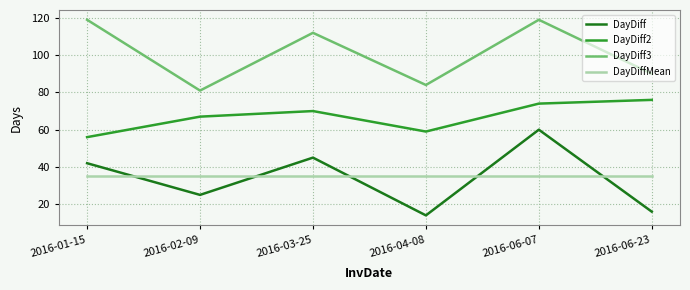

At which label does DayDiff3 first exceed 112?

2016-01-15